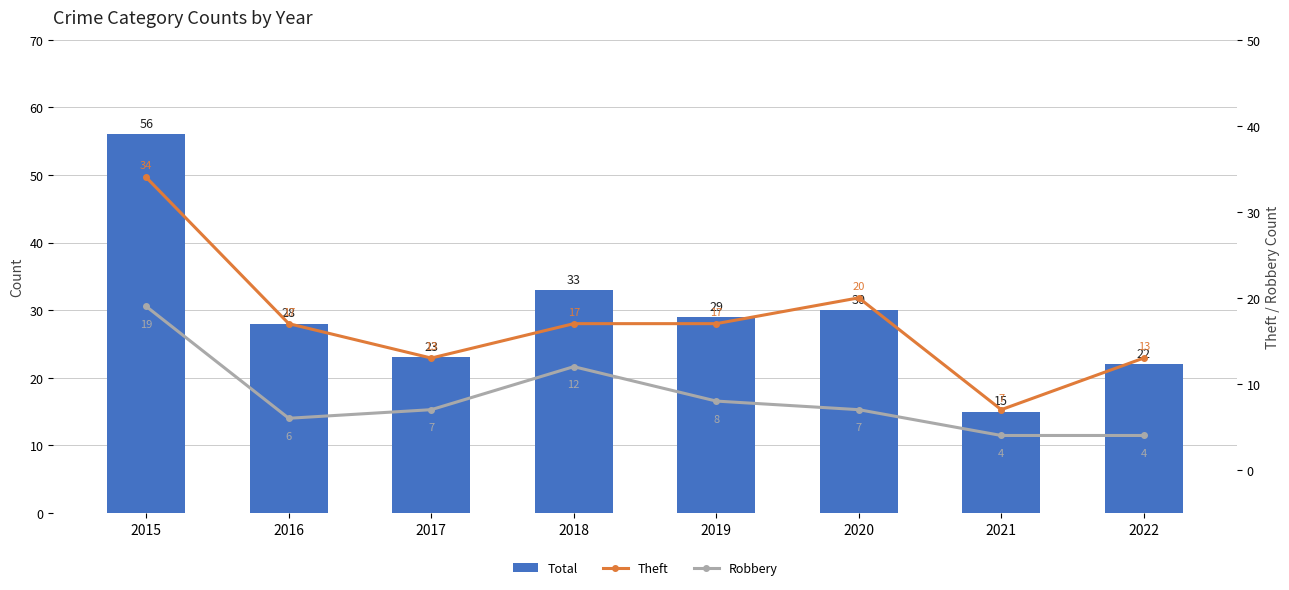

At which label does Total reach its minimum?

2021